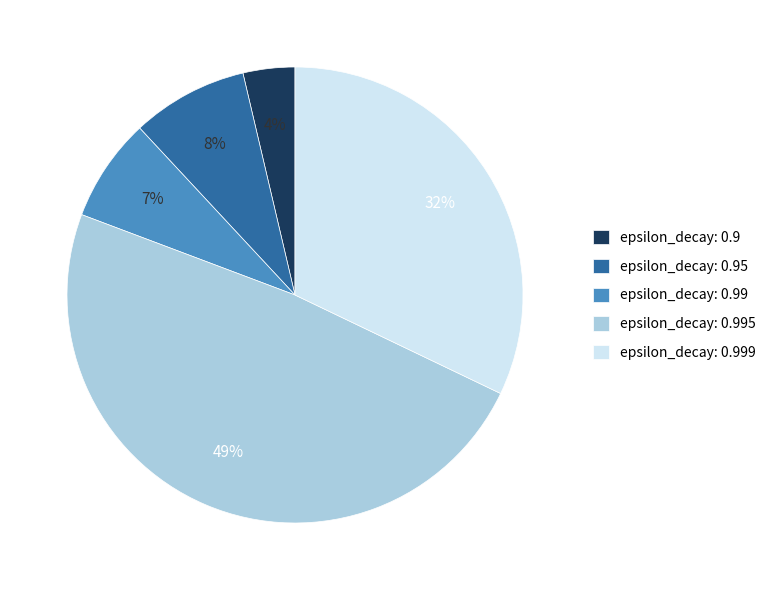

Combined, do epsilon_decay: 0.995 and epsilon_decay: 0.95 account for over 50%?

Yes